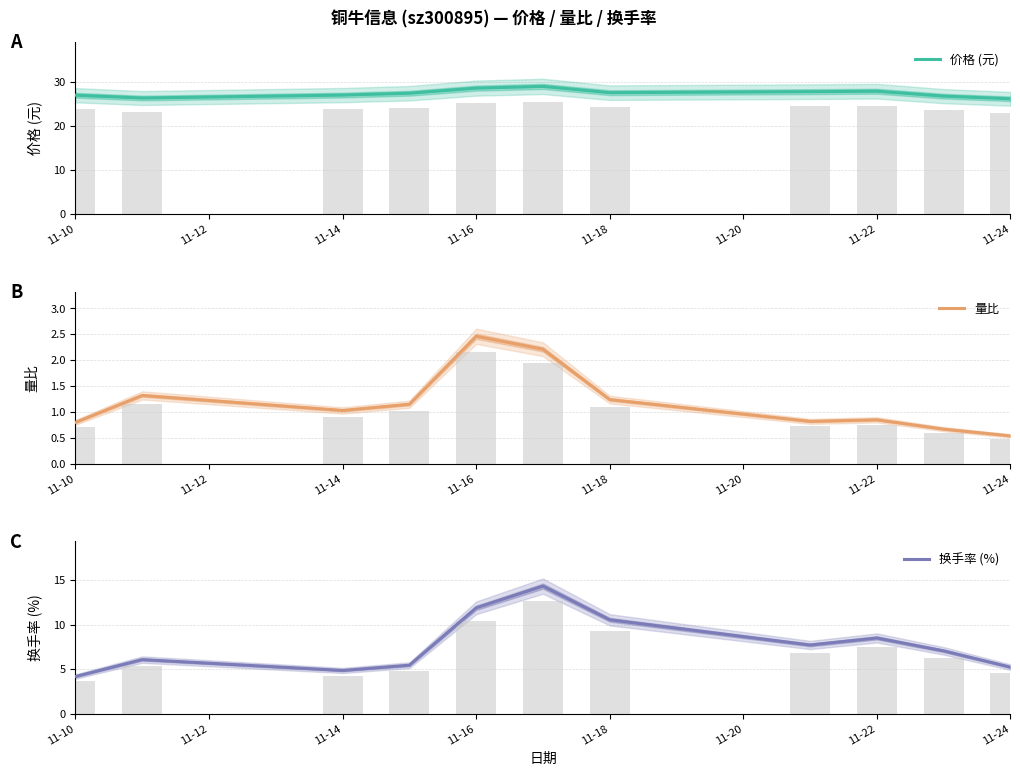

The 量比 series shows 0.3 at 11-24. True or false?

False